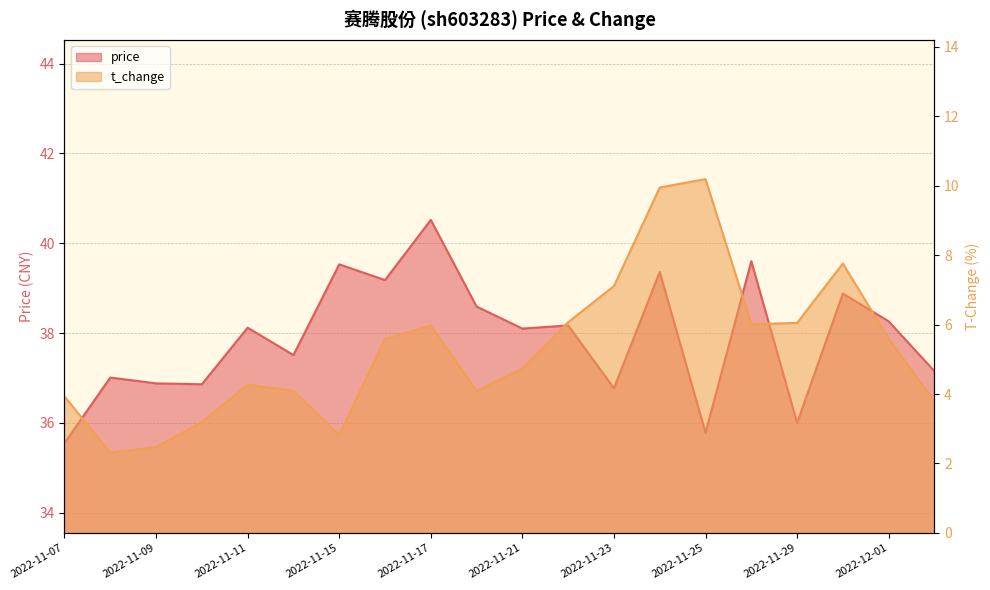

What is the label of the 19th point from the right?

2022-11-08